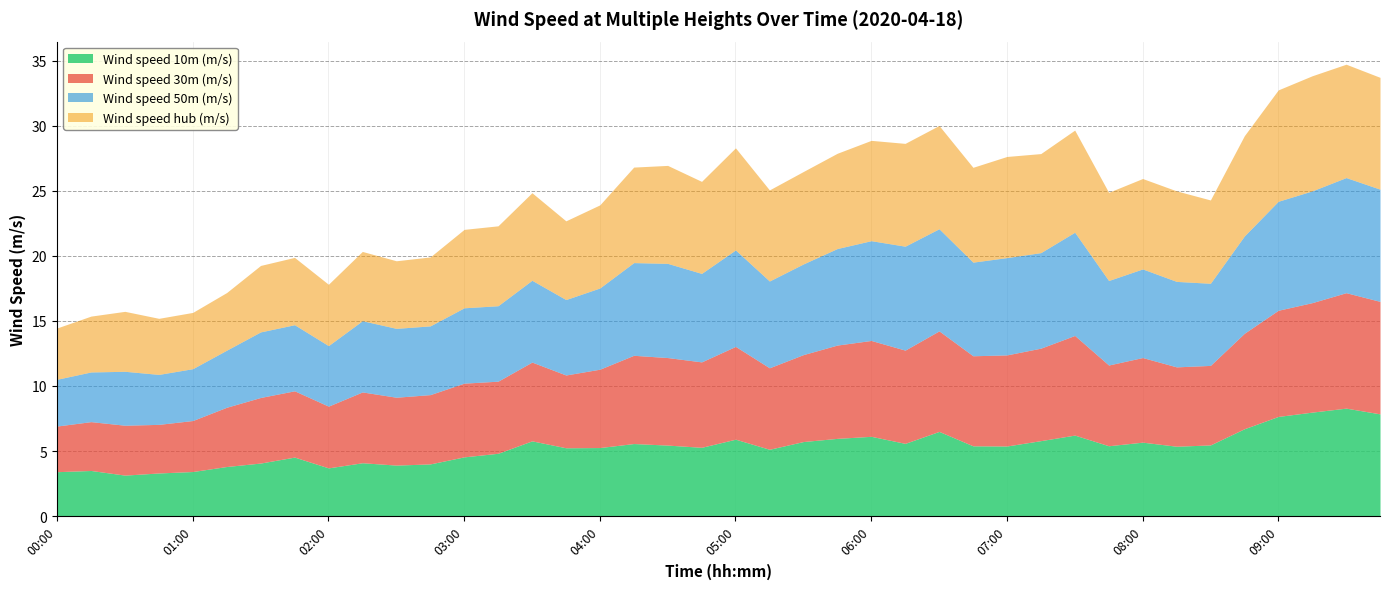

What is the maximum value shown in the chart?

8.9